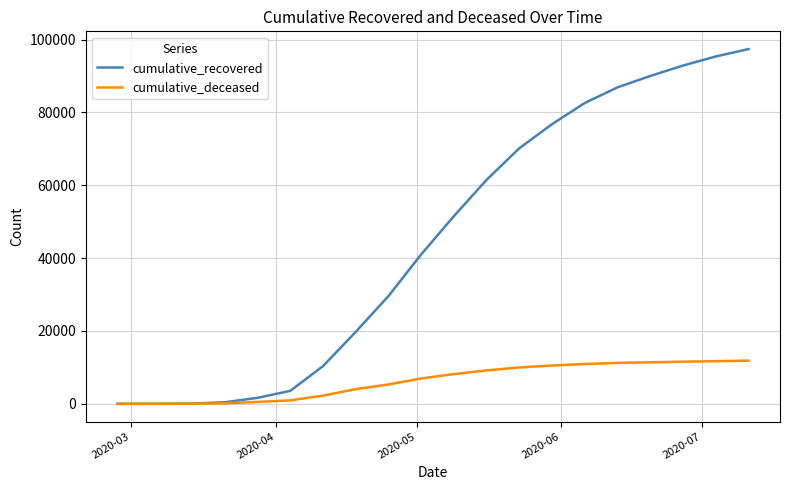

What are all the series names shown in the legend?

cumulative_recovered, cumulative_deceased